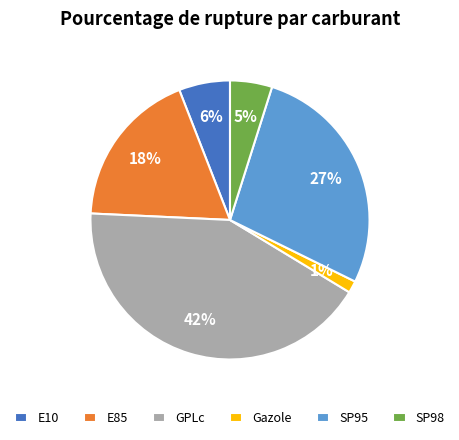

Is the sum of E10 and GPLc greater than half?

No